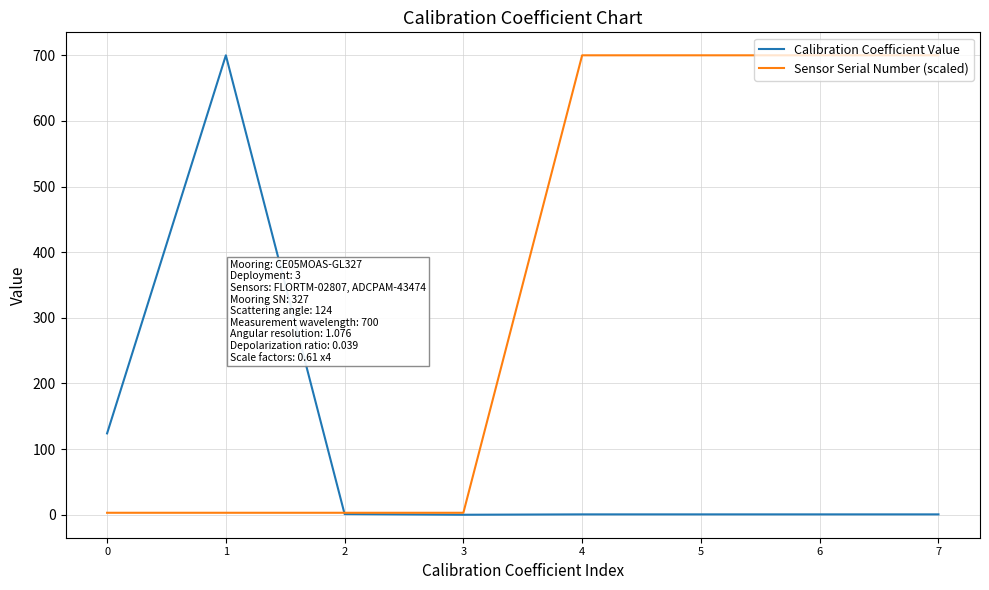

The Calibration Coefficient Value series shows 124.0 at 0. True or false?

True